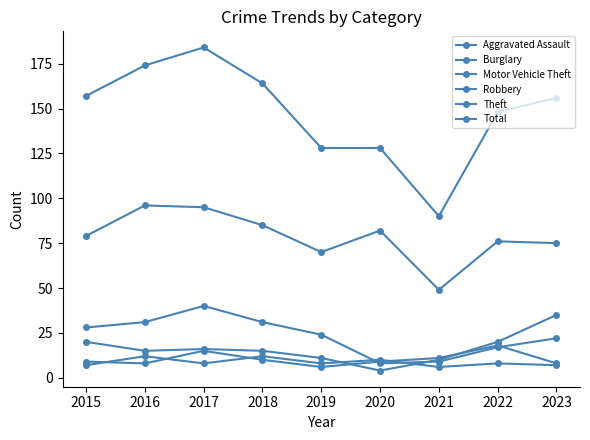

How many data points does each series have?

9